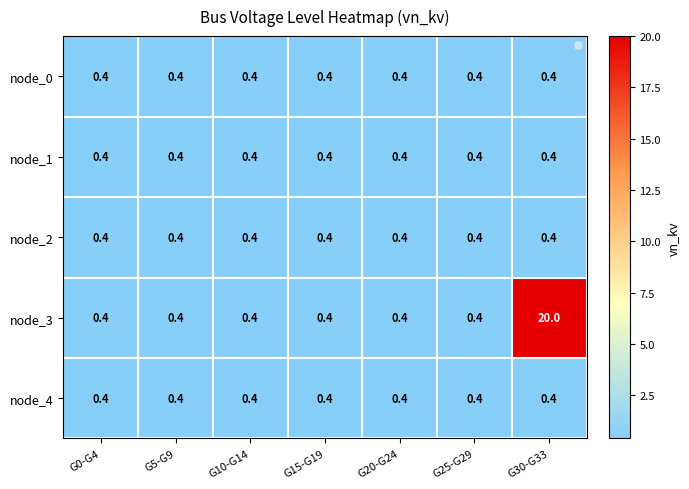

What is the approximate value of node_2 at G30-G33?

0.4